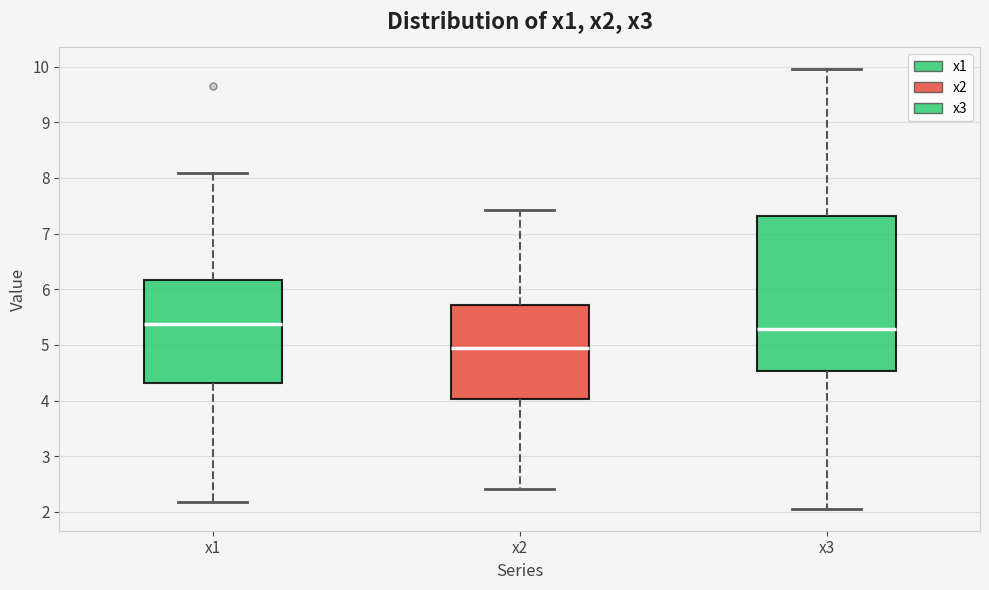

Reading left to right, read every box against the y-axis: the position of its median line, the range the box covers, and the ends of its whiskers. The values are not printed on the chart, so give them approximately, as read against the axis.

x1: median 5.4, box 4.3 to 6.2, whiskers 2.2 to 8.1
x2: median 4.9, box 4.0 to 5.7, whiskers 2.4 to 7.4
x3: median 5.3, box 4.5 to 7.3, whiskers 2.1 to 9.9